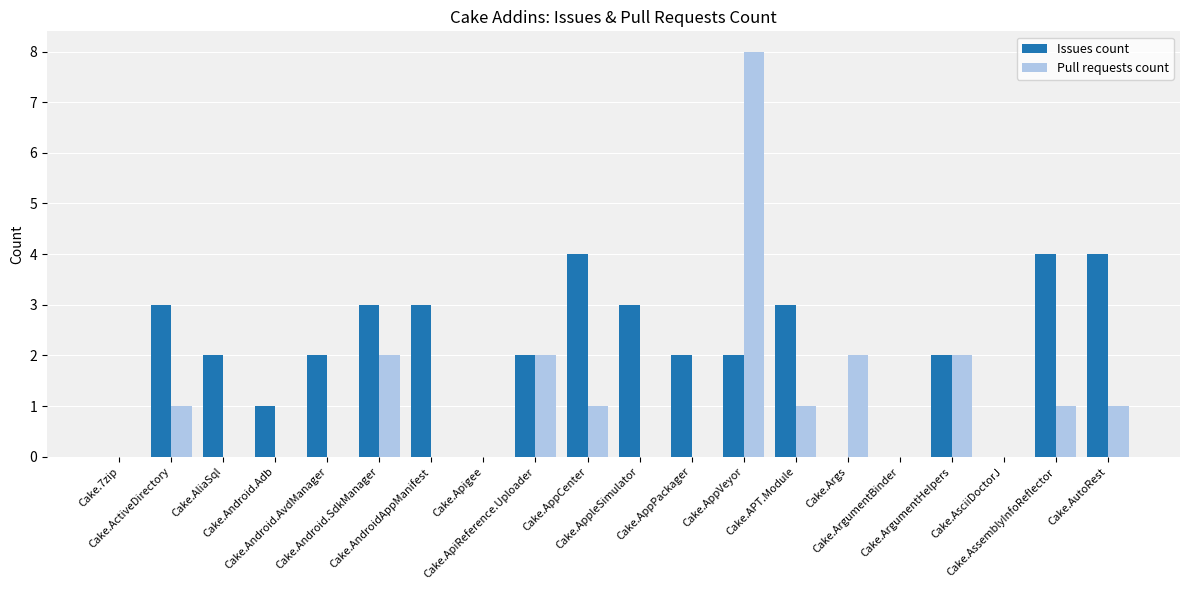

Which series has the largest total across all categories?

Issues count